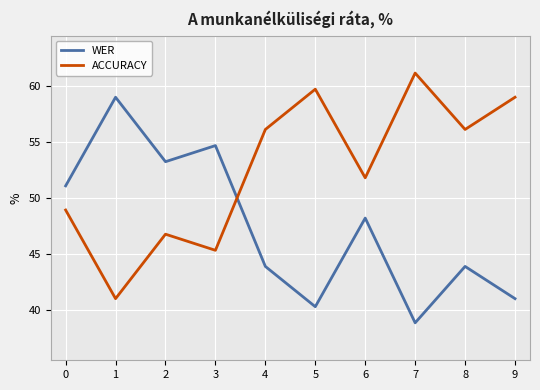

At how many categories does at least one series exceed 50?

10